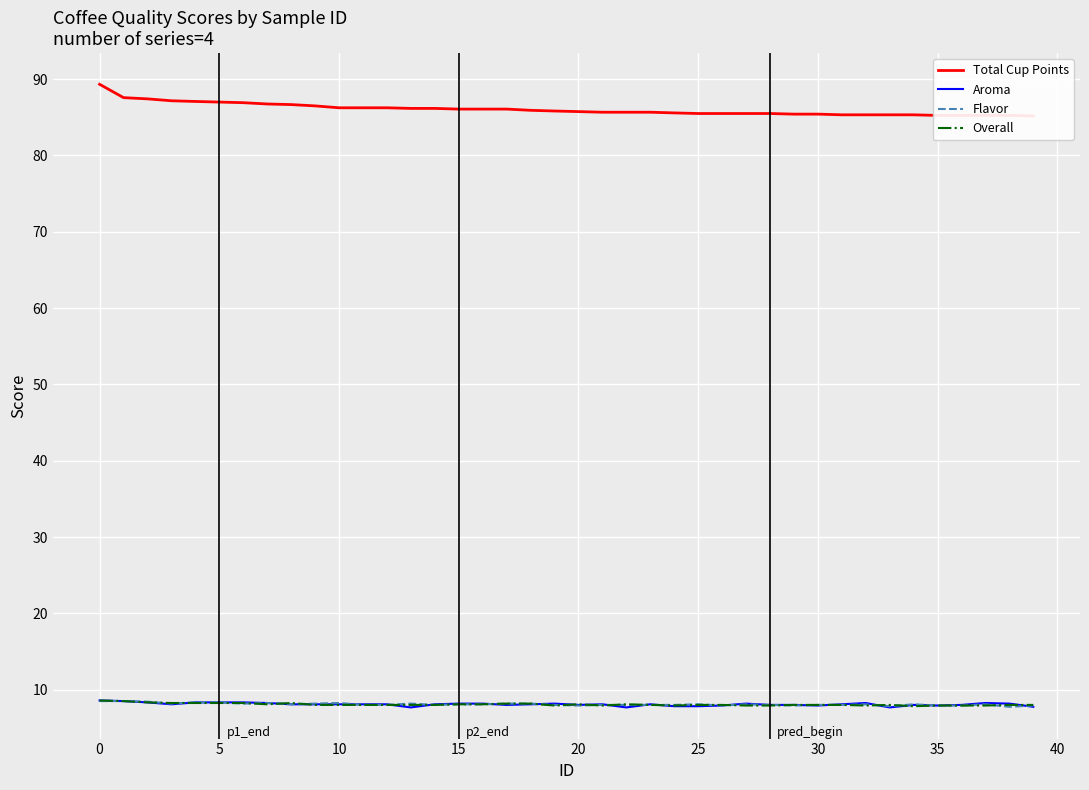

How many categories are shown in the chart?

40